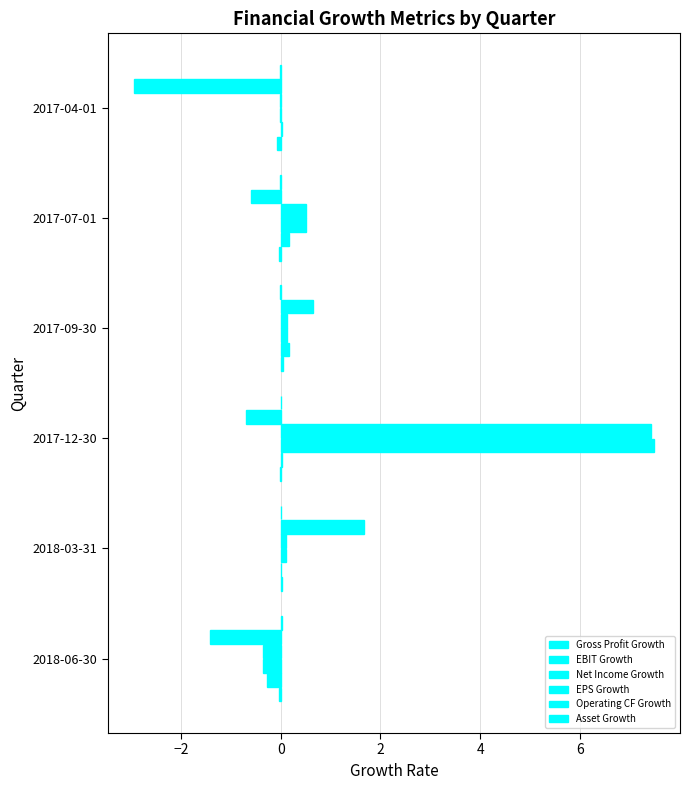

What is the greatest value displayed?

7.5